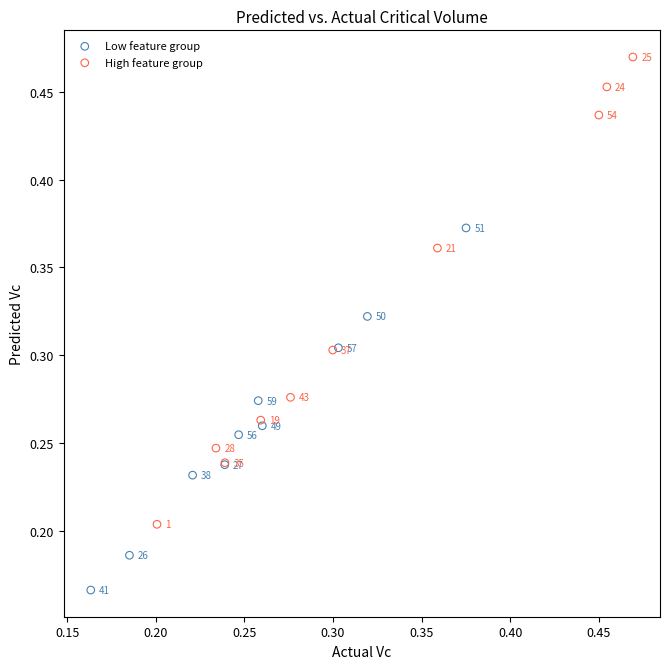

Which series reaches the minimum Y coordinate?

Low feature group